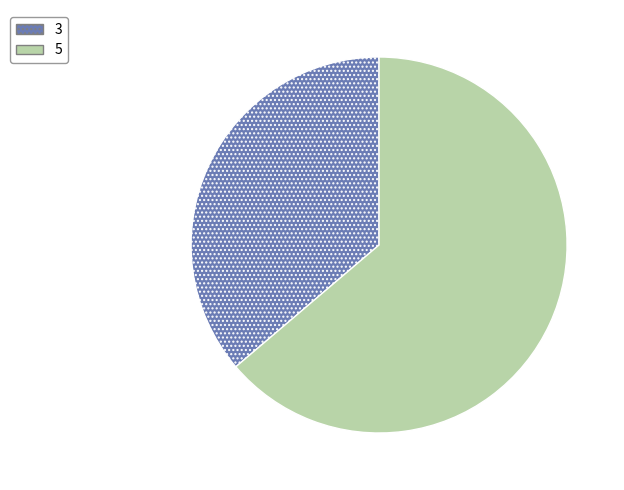

Which category accounts for the majority?

5